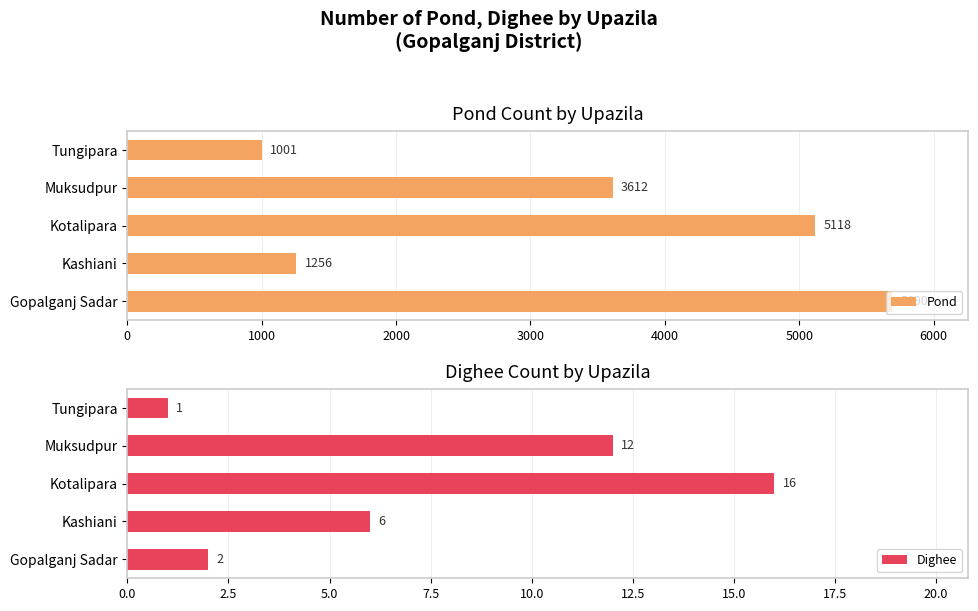

The value of Pond at Kotalipara is 5118. True or false?

True